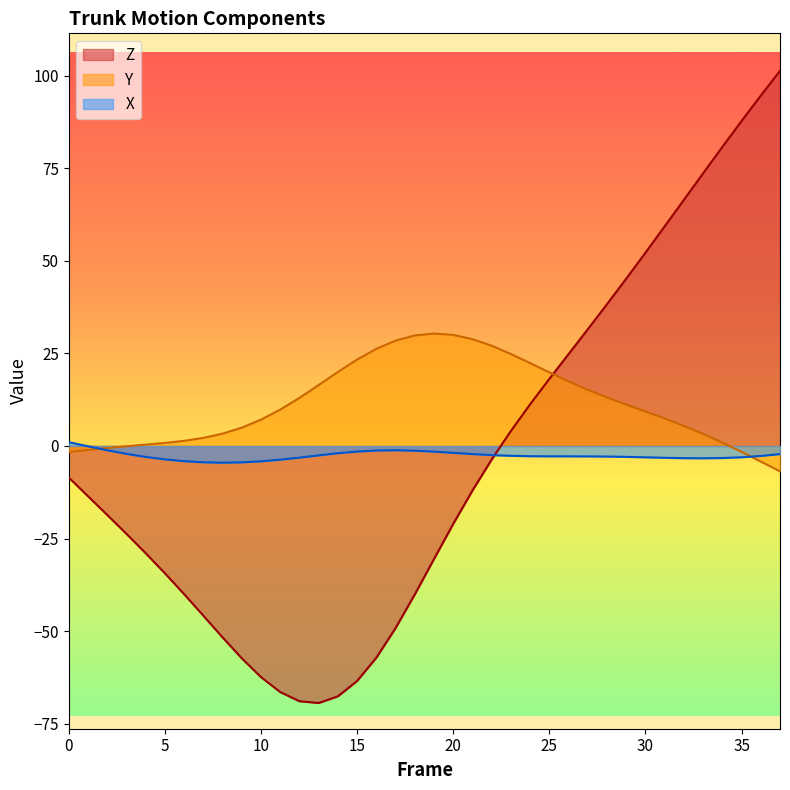

At how many categories does at least one series exceed 9?

27